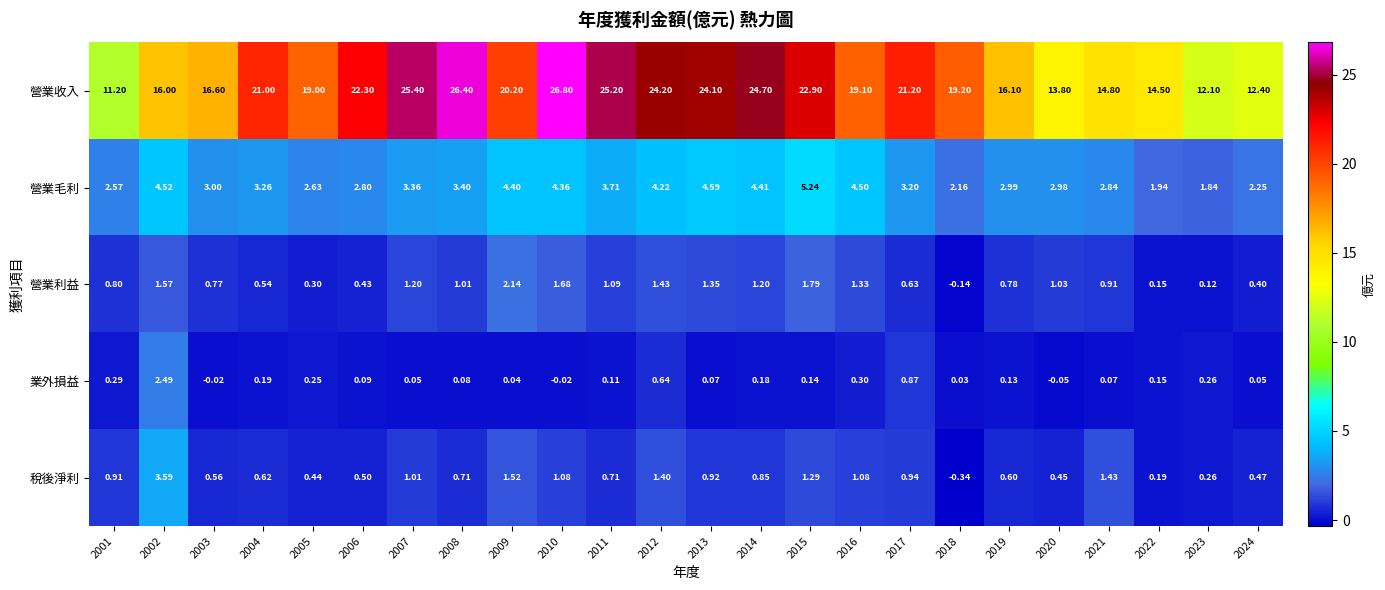

Between 2004 and 2011, which series saw the biggest shift?

營業收入